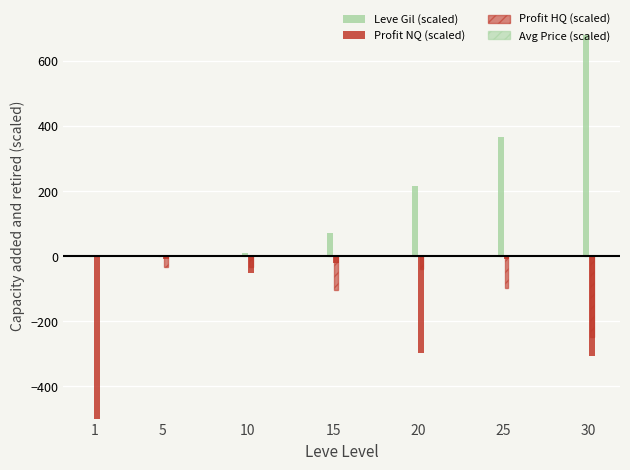

Which label corresponds to the smallest value in the chart?

1